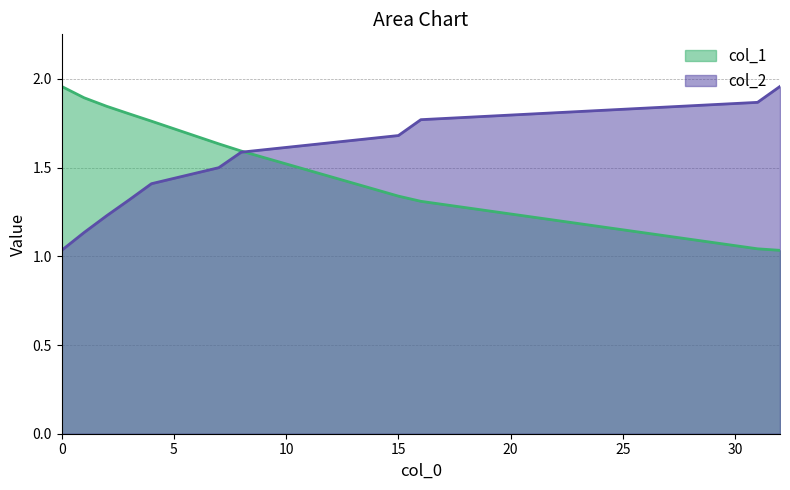

True or false: col_1 and col_2 intersect in this chart.

True